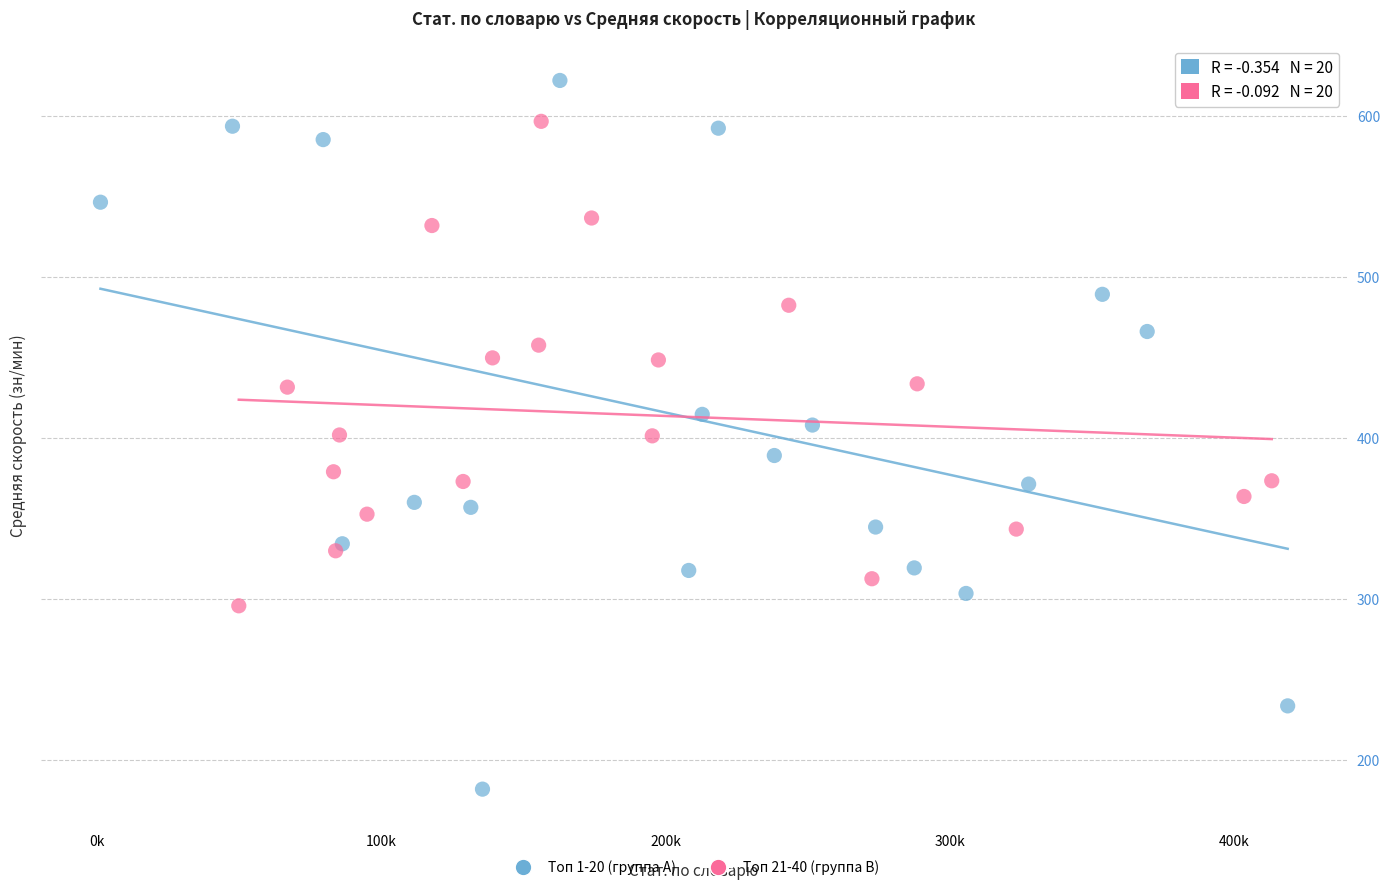

Which series contains the lowest Y value?

Топ 1-20 (группа A)